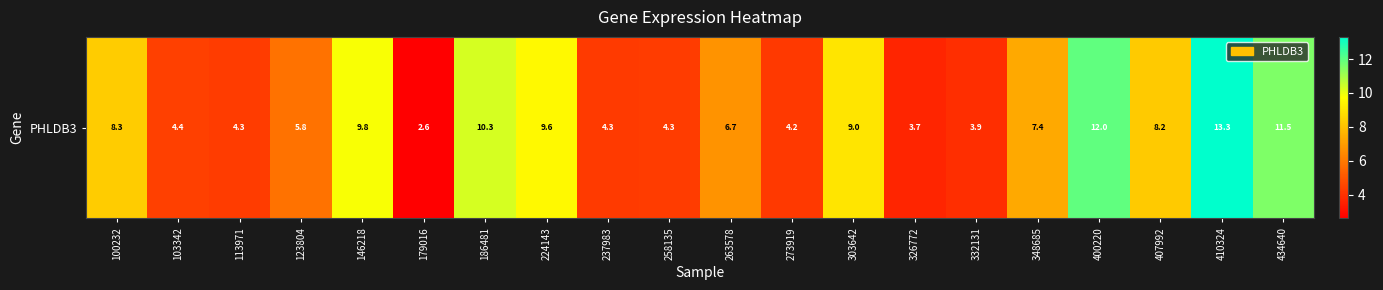

Reading left to right, extract all data points from this chart.

100232=8.3	103342=4.4	113971=4.3	123804=5.8	146218=9.8	179016=2.6	186481=10.3	224143=9.6	237983=4.3	258135=4.3	263578=6.7	273919=4.2	303642=9.0	326772=3.7	332131=3.9	348685=7.4	400220=12.0	407992=8.2	410324=13.3	434640=11.5